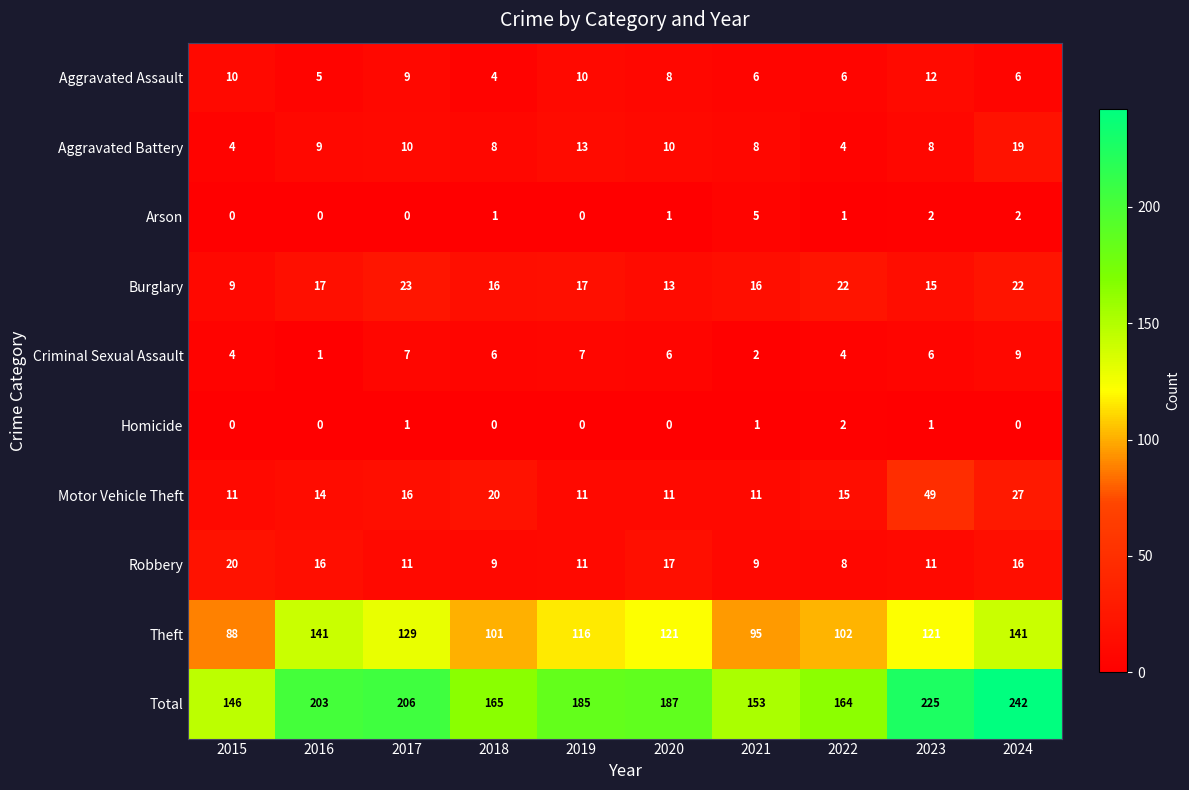

Which series has the largest range (max minus min)?

Total